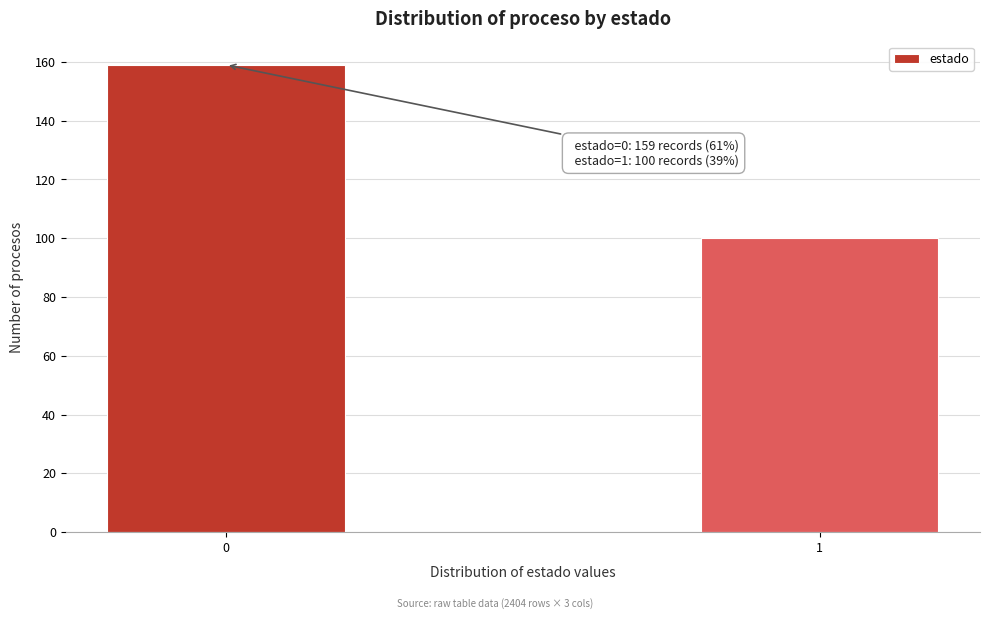

Reading left to right, list all the values displayed in this chart.

159	100